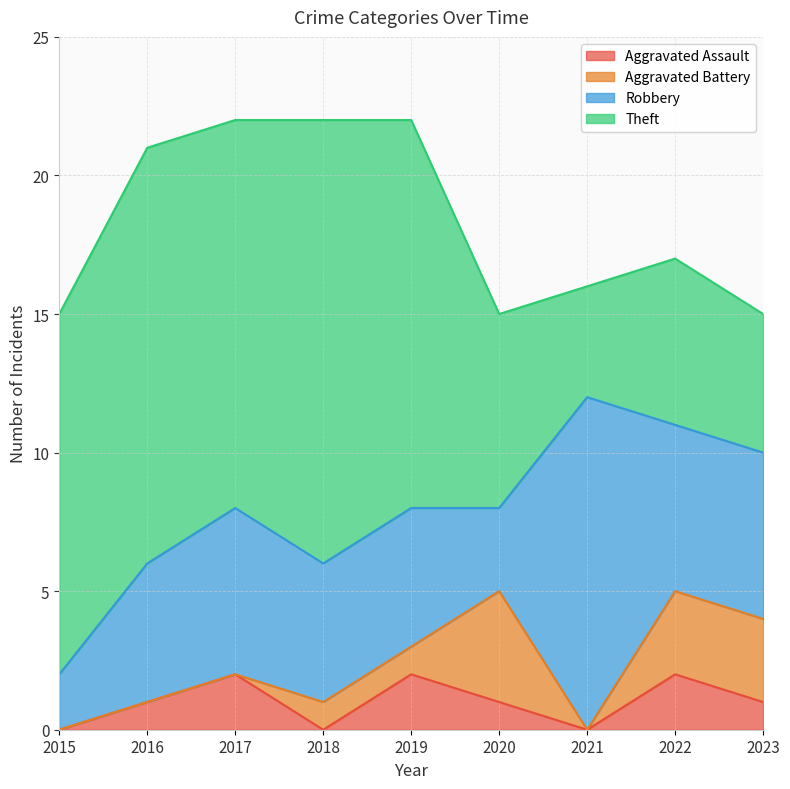

The value of Robbery at 2022 is 9. True or false?

False